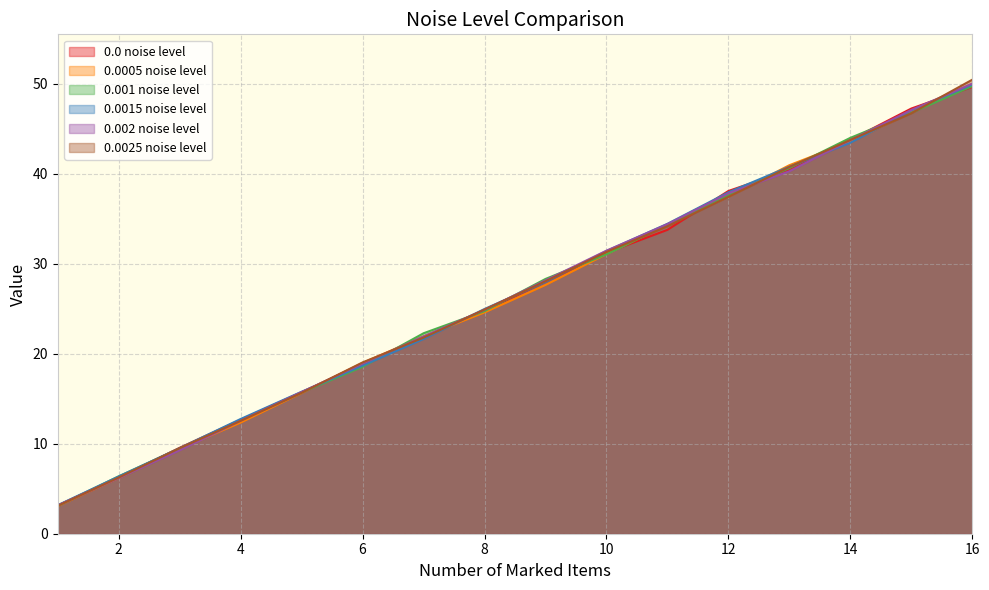

What is the difference between the maximum and minimum values in the 0.001 noise level series?

46.7